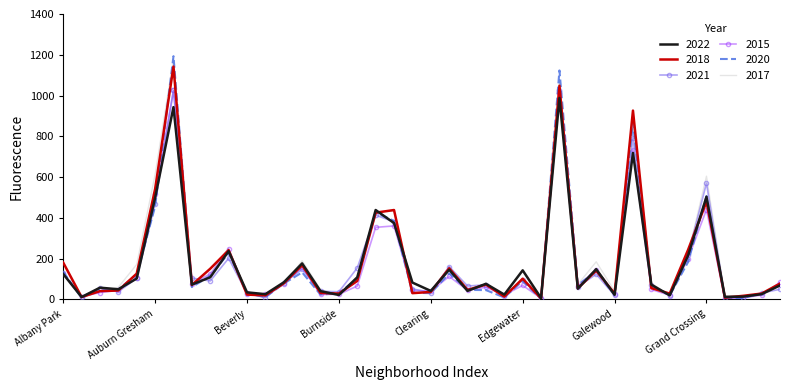

Which series has the widest spread of values?

2020